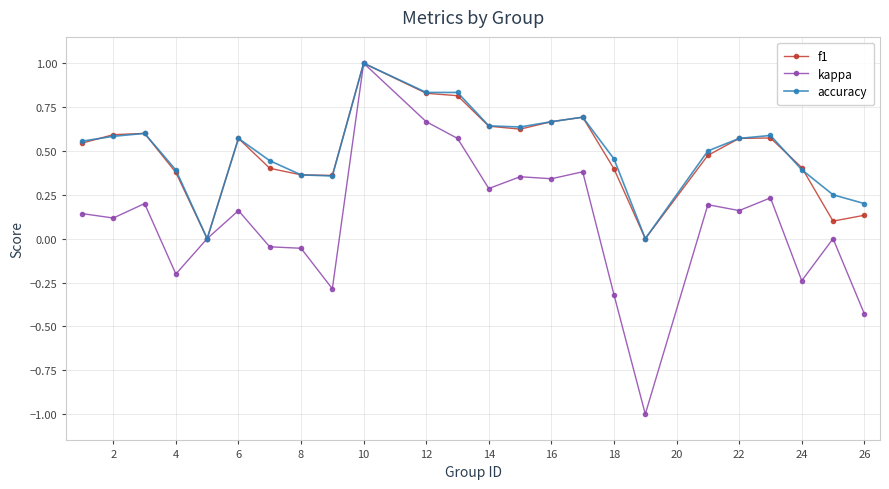

Which series has the widest spread of values?

kappa